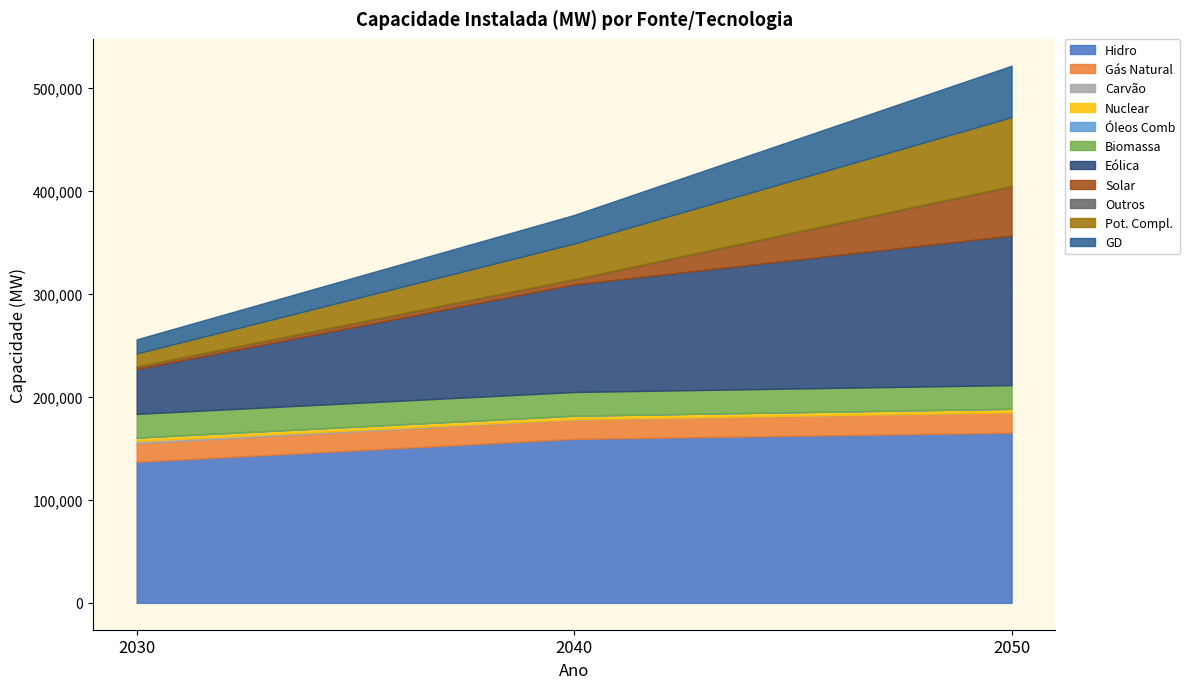

What is the lowest value of the Hidro series?

136837